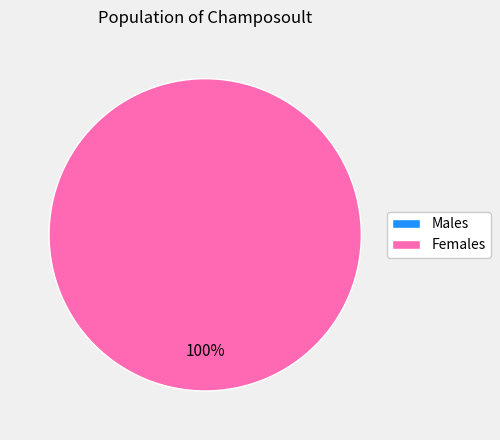

What is the total percentage of 0 and 1?

100.0%